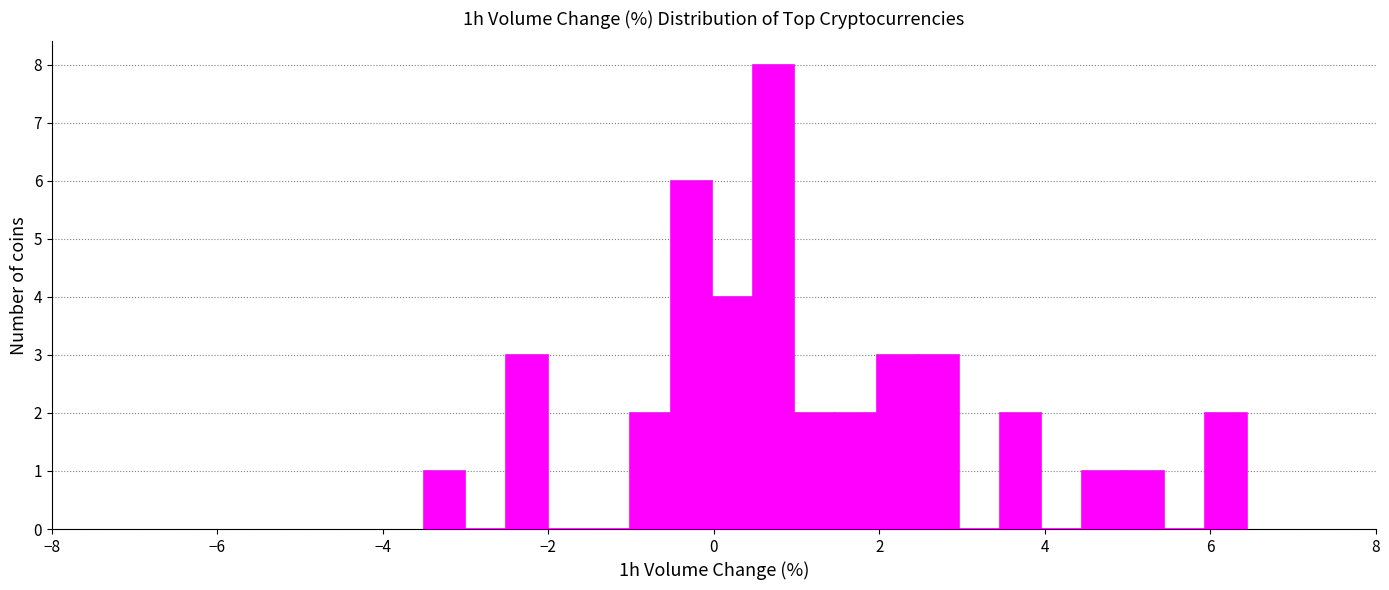

Around what value on the x-axis is the tallest bar? Give the approximate position of its centre, as read against the axis.

0.8